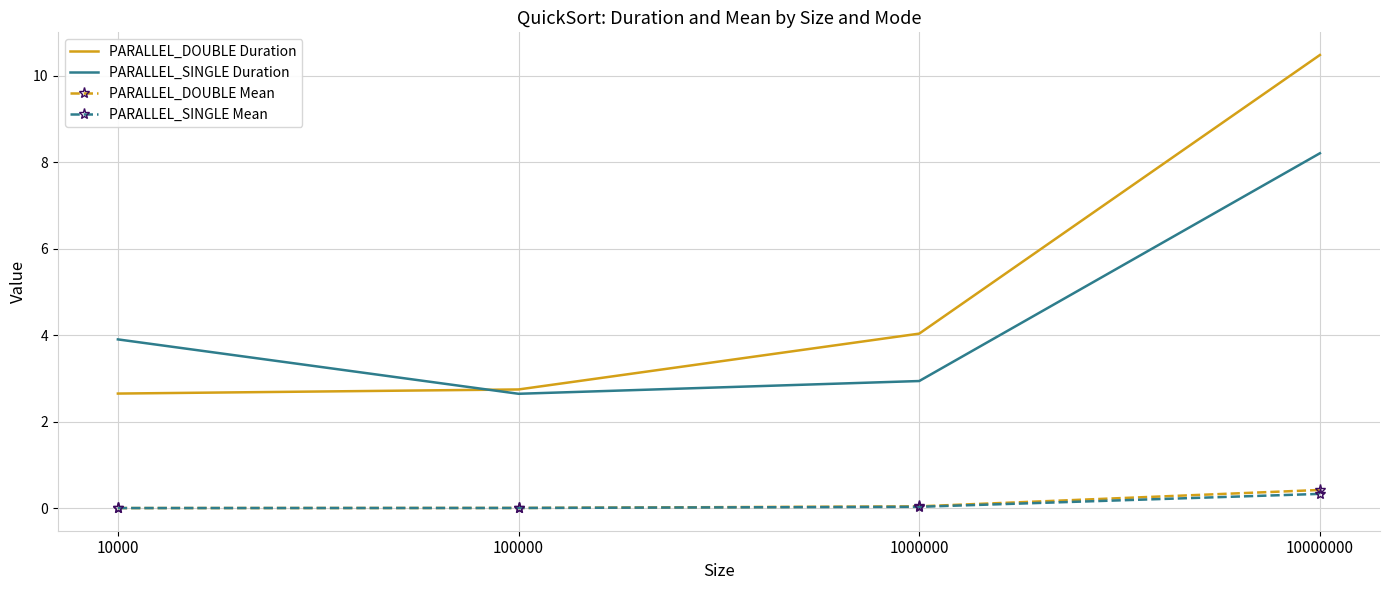

Between 100000 and 1000000, which series saw the biggest shift?

PARALLEL_DOUBLE Duration